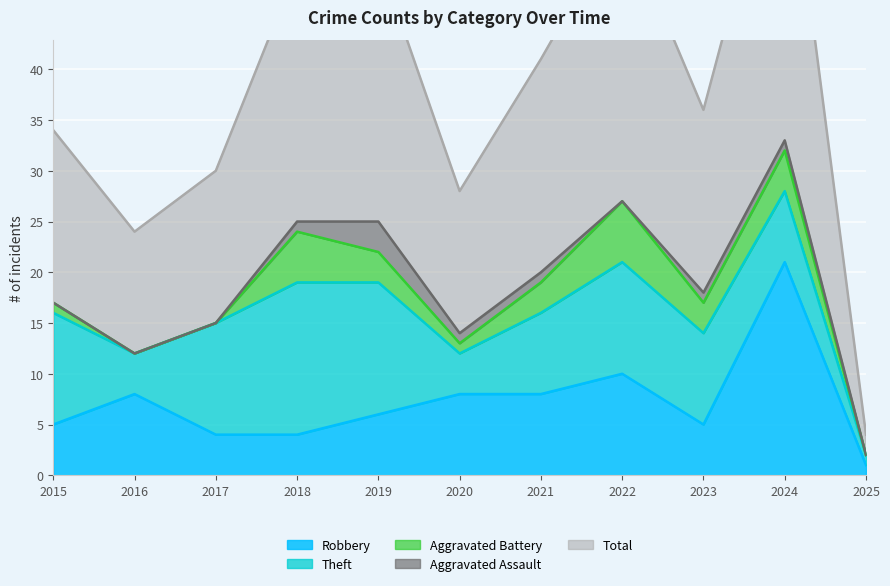

True or false: Aggravated Assault and Aggravated Battery cross at least once.

False